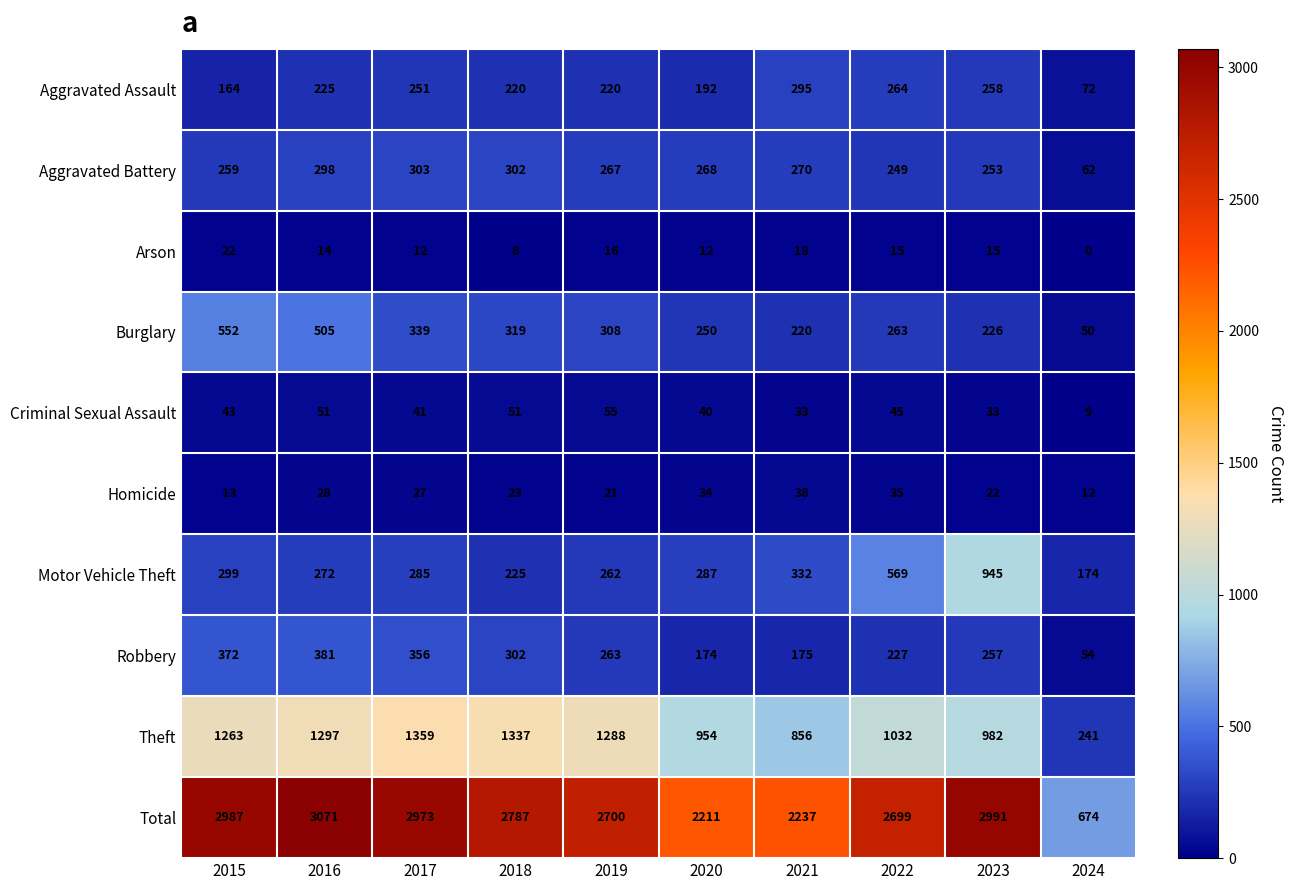

The value of Theft at 2019 is 1288. True or false?

True